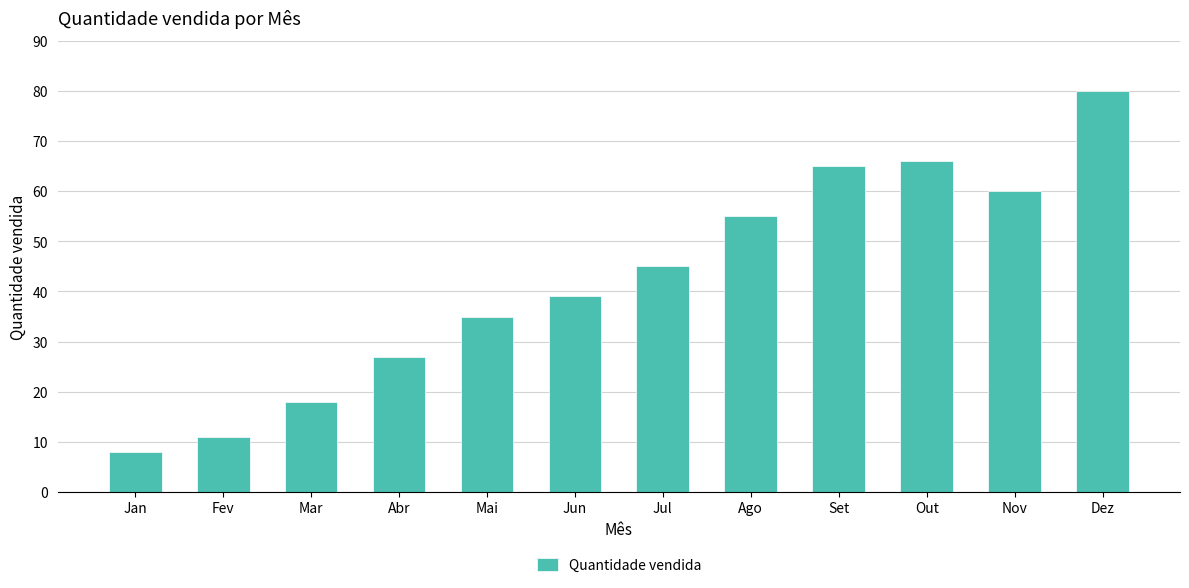

What is the ratio of the value at Nov to the value at Jul?

1.3